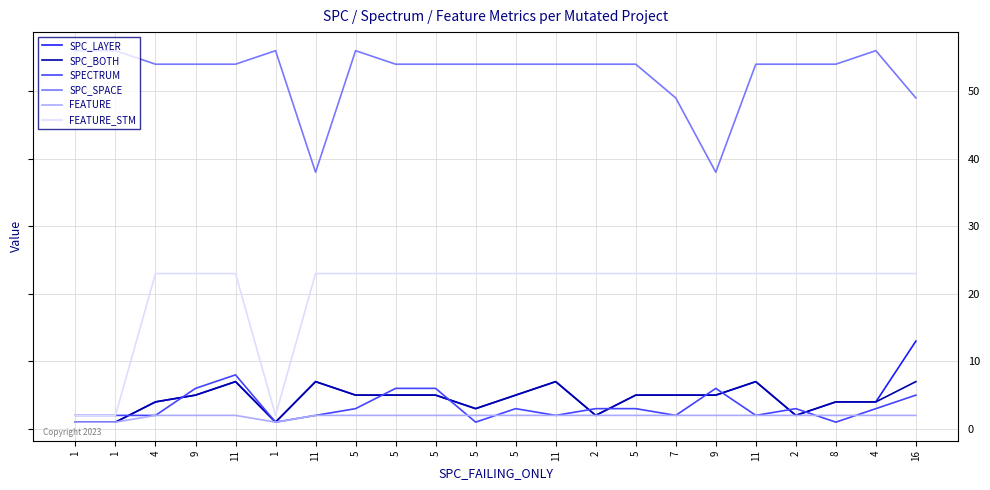

What is the difference between the second highest and second lowest values in the FEATURE series?

1